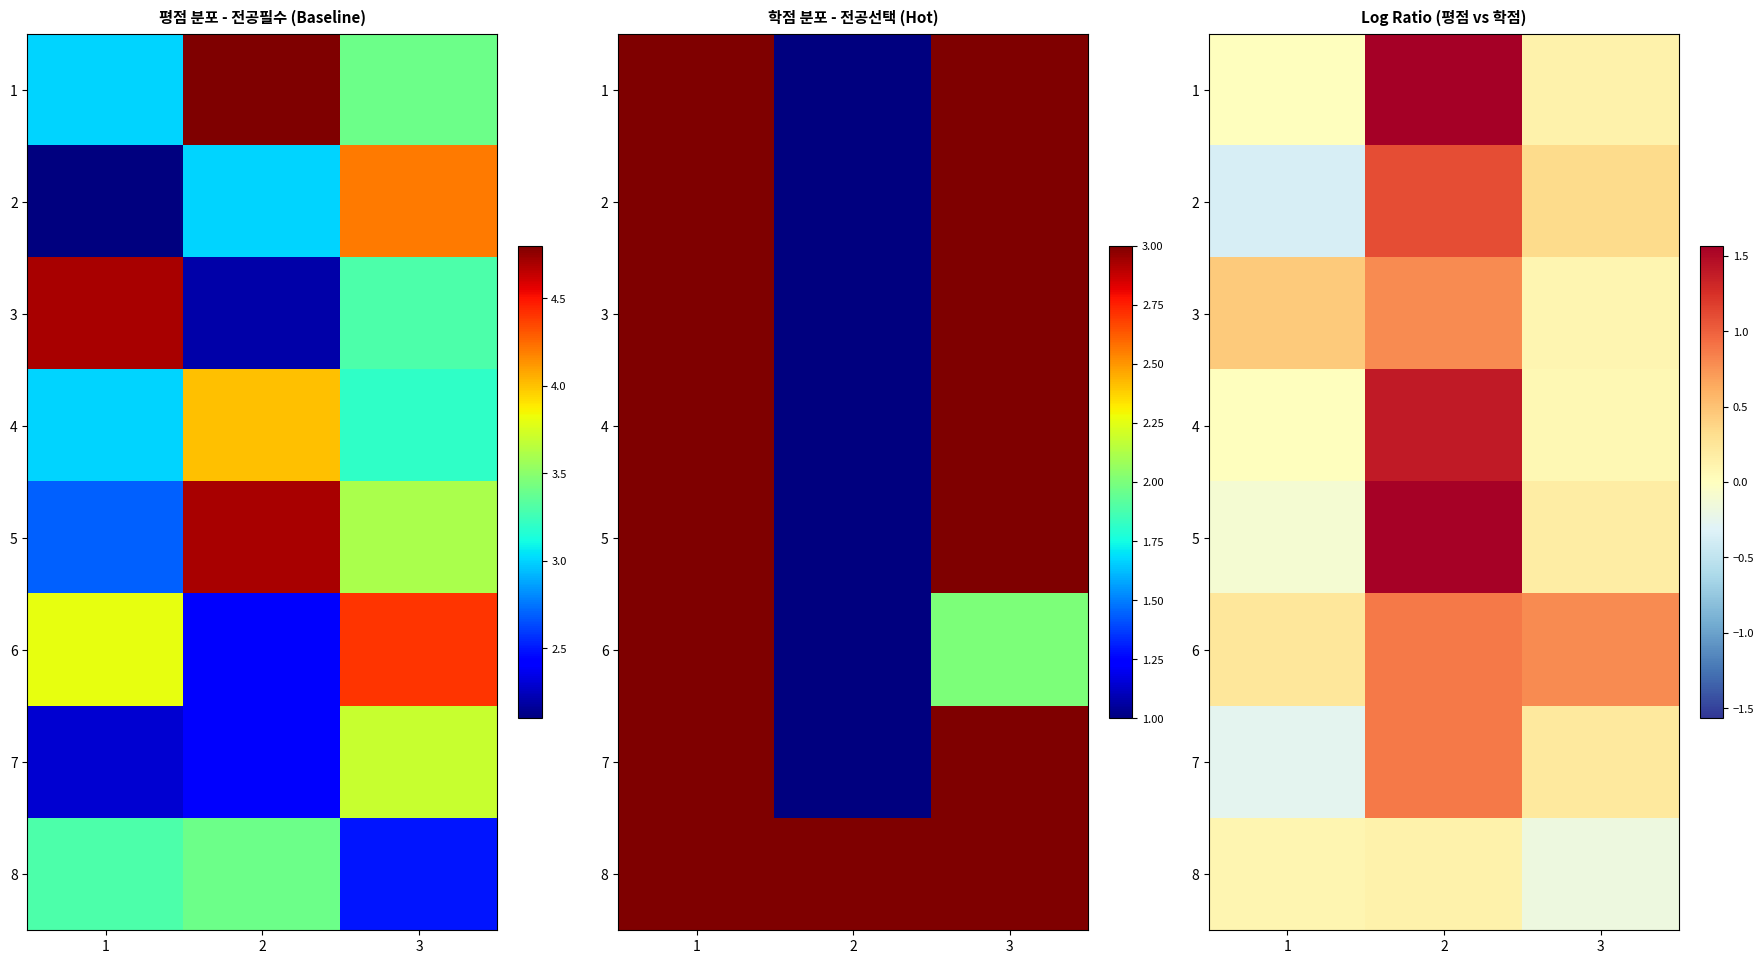

Which category has the highest value across all series?

2